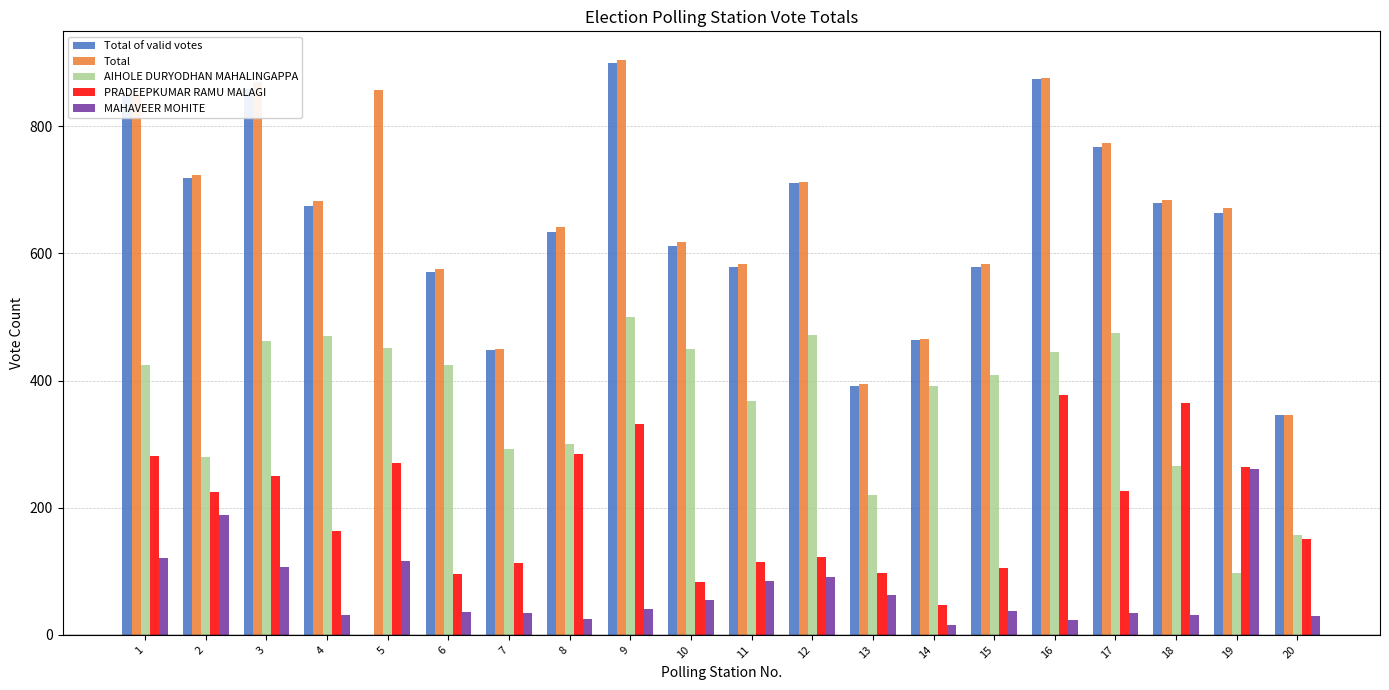

What is the maximum value shown in the chart?

904